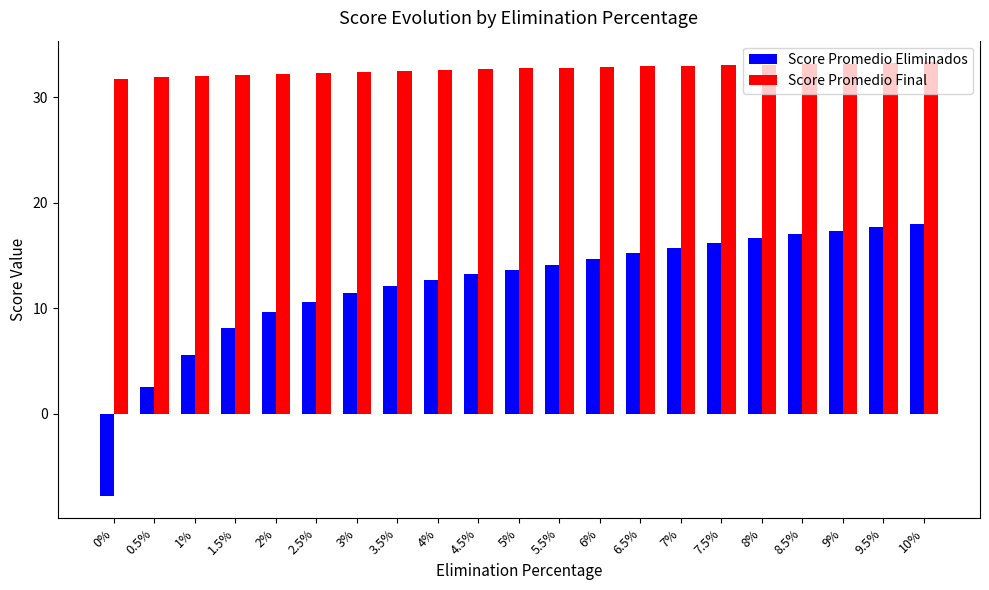

What is the difference between the highest and lowest values at 9.5%?

15.6